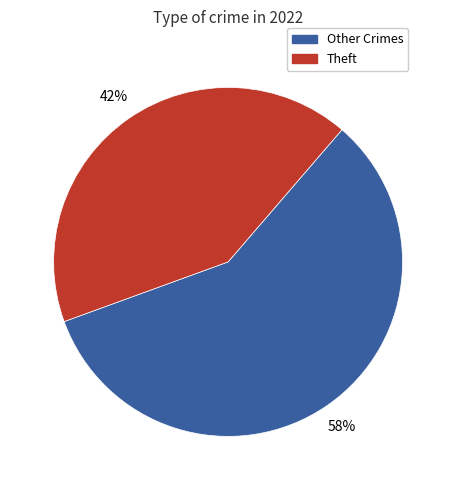

To the nearest percent, what is the average slice percentage?

50%